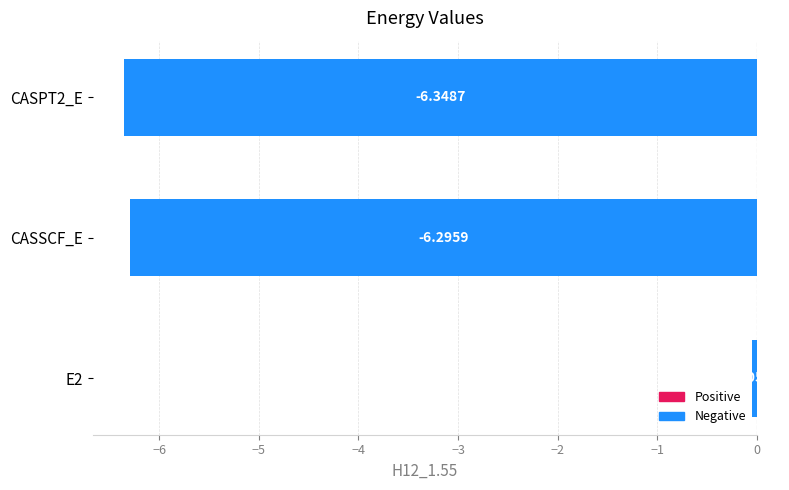

List the labels in order of value, smallest first.

CASPT2_E, CASSCF_E, E2